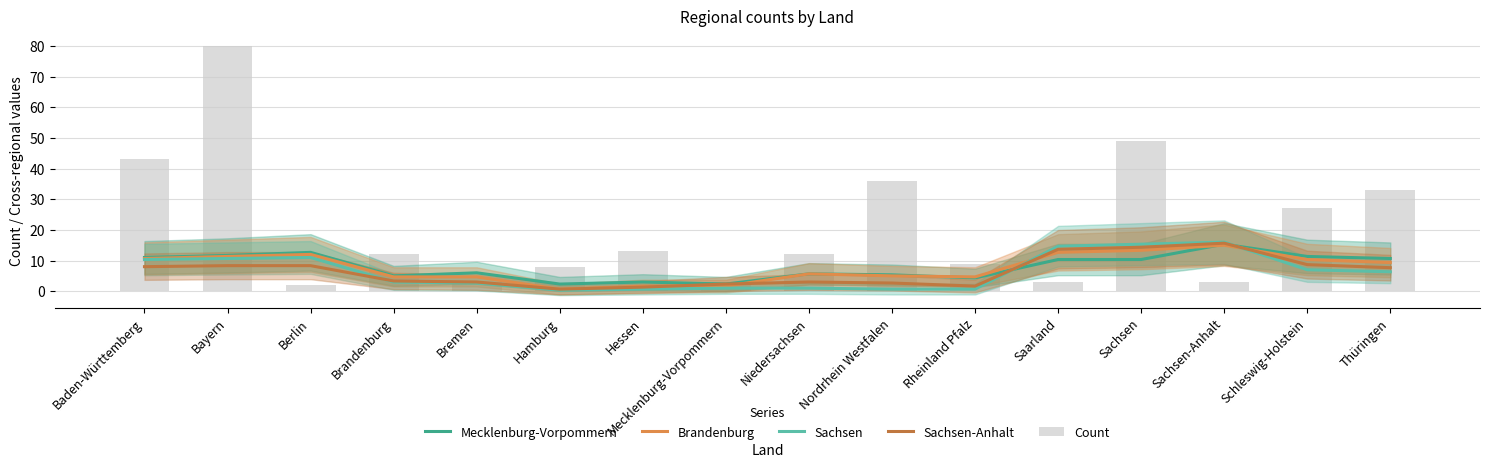

At how many categories does at least one series exceed 7?

14